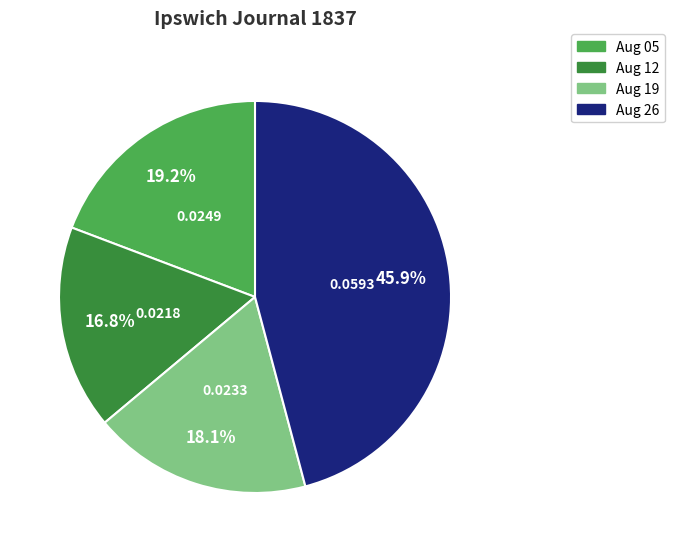

What is the smallest slice in the pie chart?

Aug 12